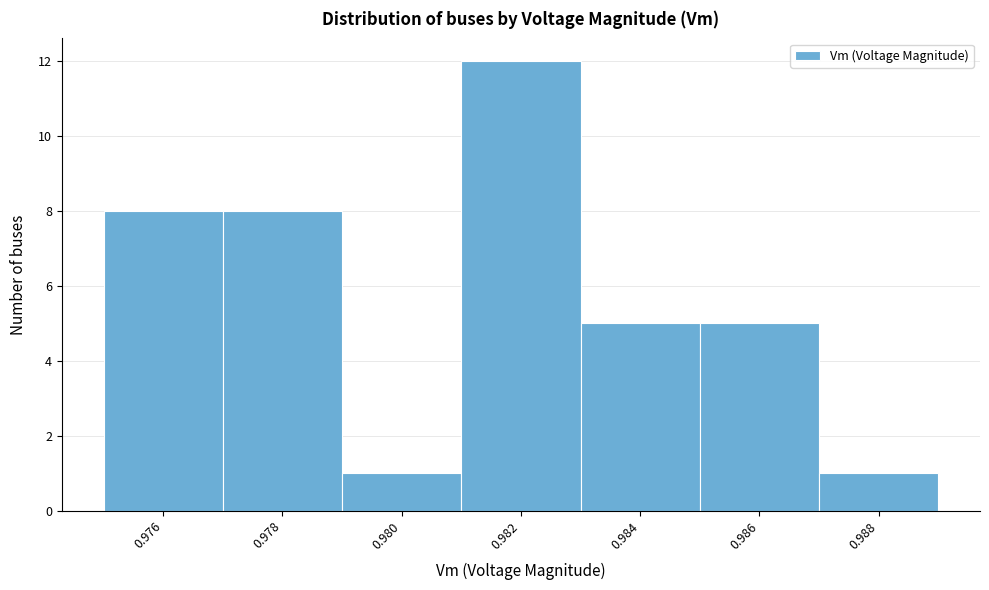

Reading left to right, what are all the values shown in this chart?

8	8	1	12	5	5	1